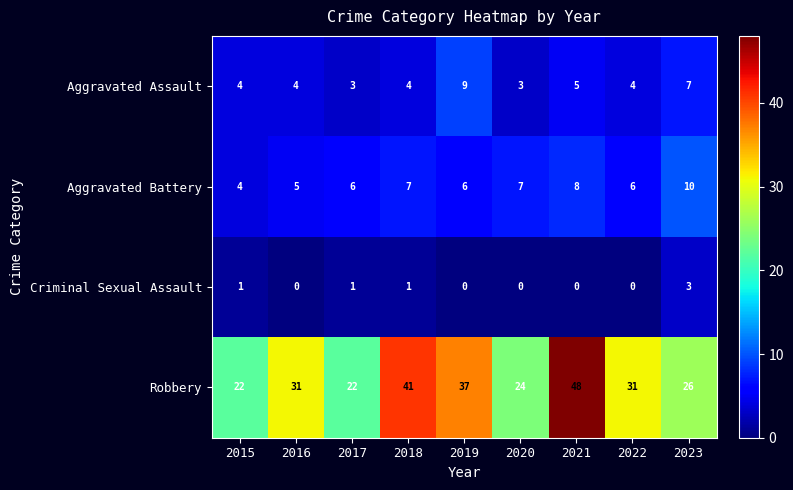

Is the value of Criminal Sexual Assault at 2022 greater than the value of Aggravated Assault at 2017?

No